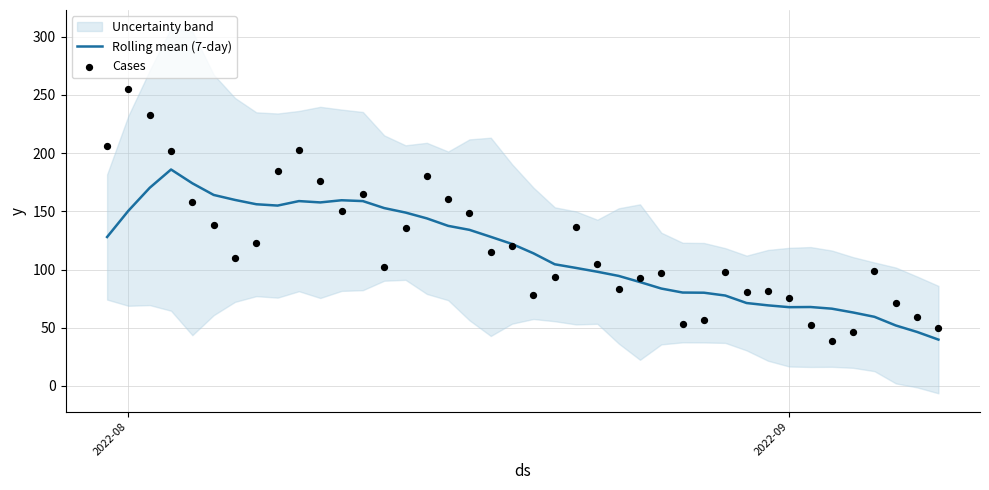

Which series has the largest total across all categories?

Cases